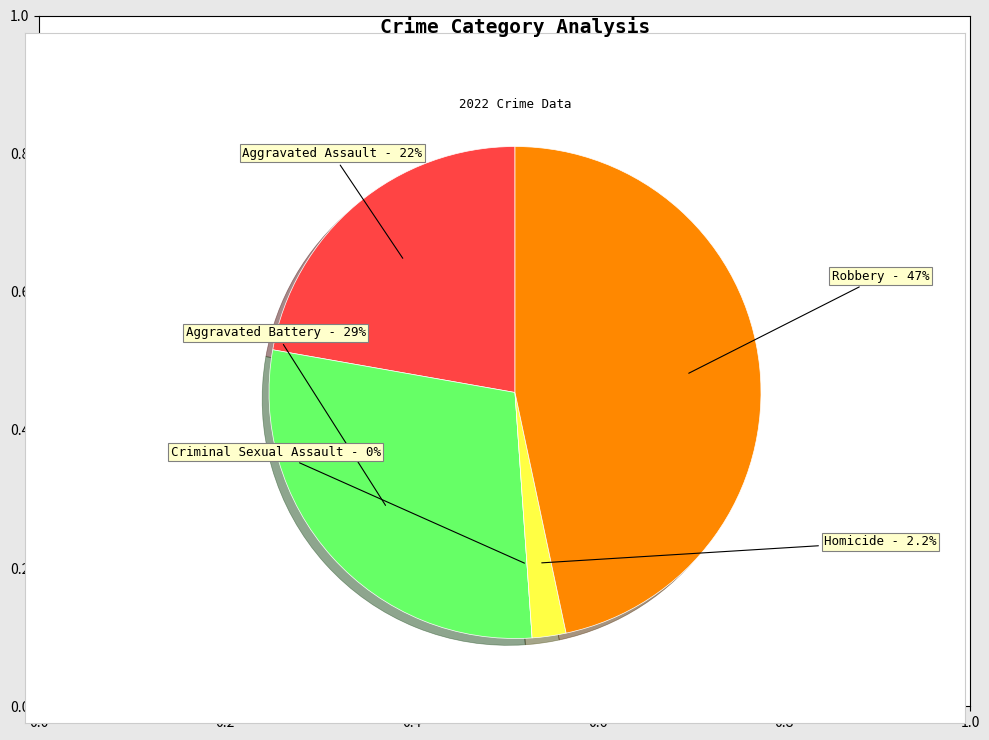

To the nearest percent, what portion does Aggravated Assault represent?

22%